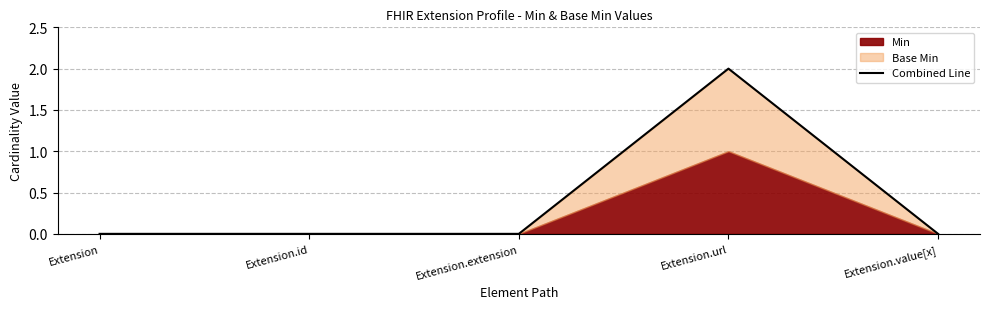

How many lines are shown in the chart?

1